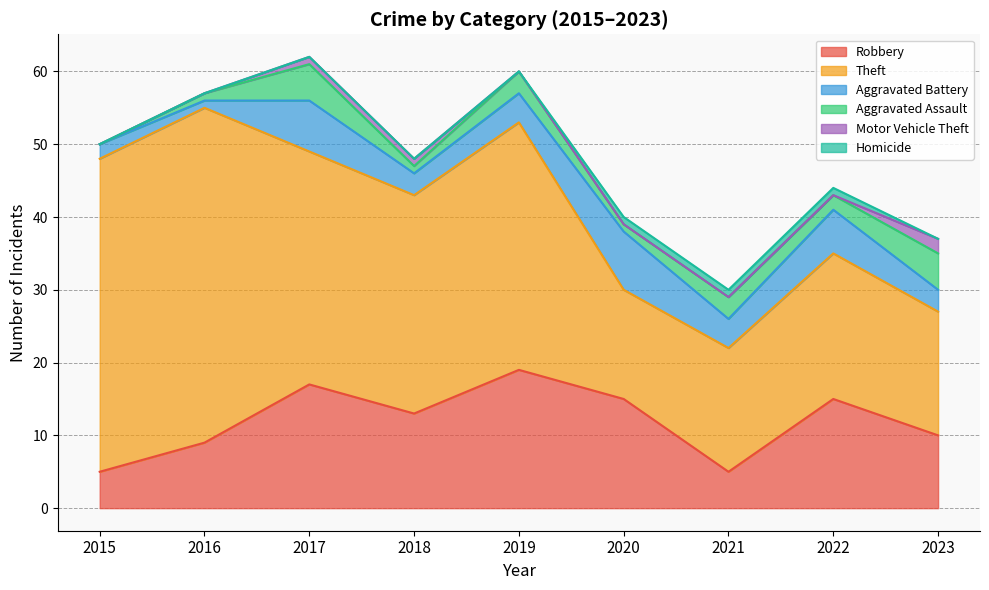

Does the chart display data point markers on the line(s)?

No